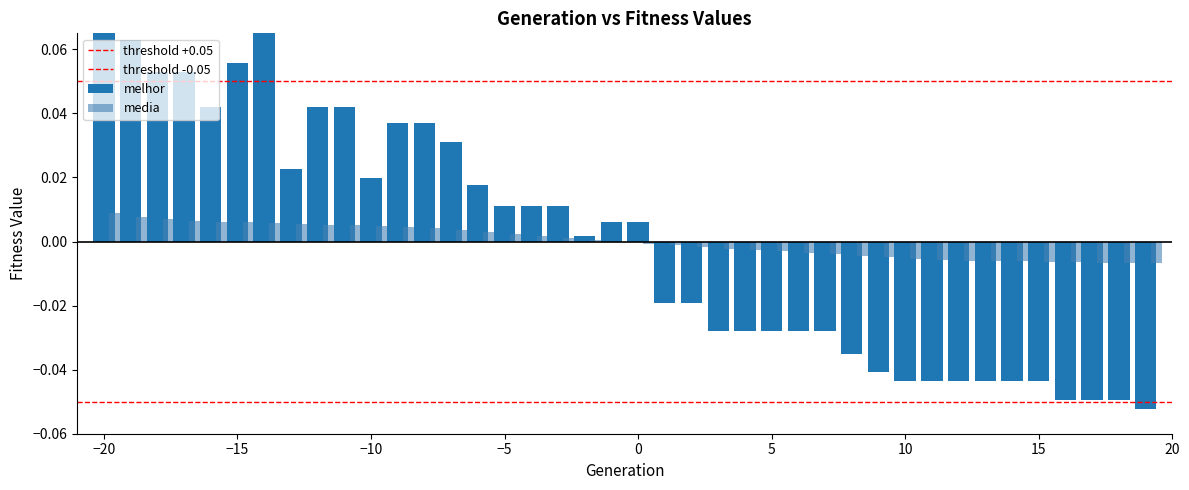

List the series in order of their peak value, lowest first.

media, melhor